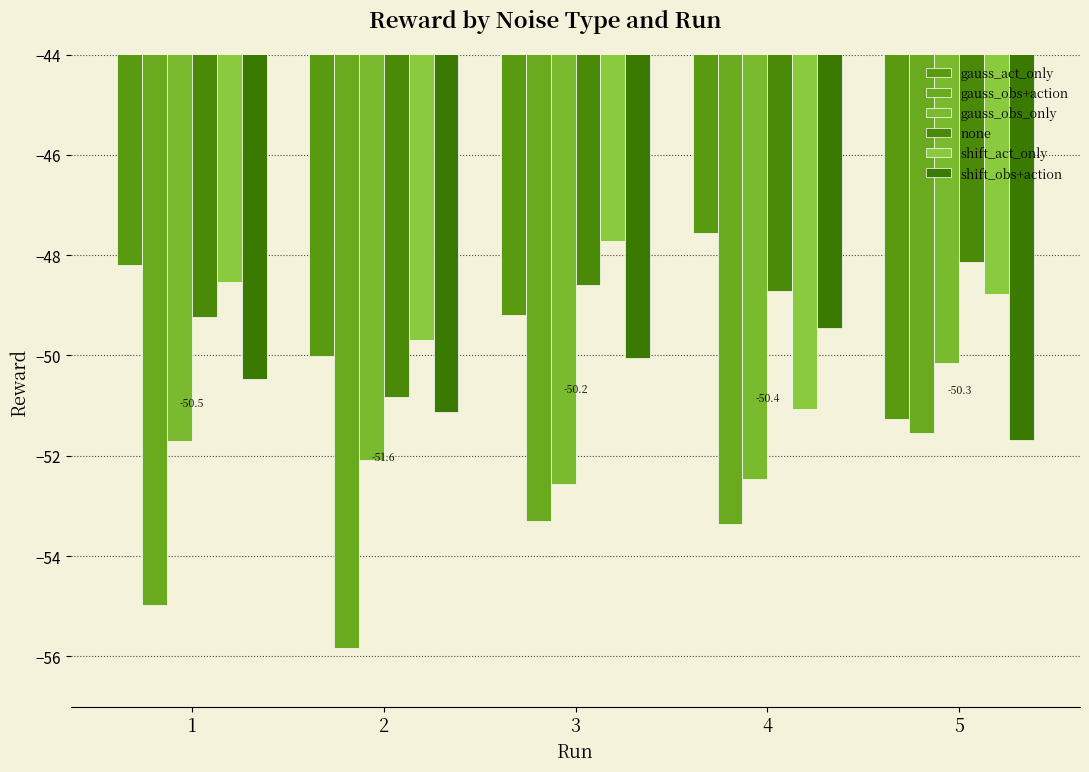

Reading left to right, extract all data points from this chart.

gauss_act_only: -48.2	-50.0	-49.2	-47.6	-51.3
gauss_obs+action: -55.0	-55.8	-53.3	-53.4	-51.6
gauss_obs_only: -51.7	-52.1	-52.6	-52.5	-50.2
none: -49.2	-50.8	-48.6	-48.7	-48.1
shift_act_only: -48.5	-49.7	-47.7	-51.1	-48.8
shift_obs+action: -50.5	-51.1	-50.1	-49.4	-51.7